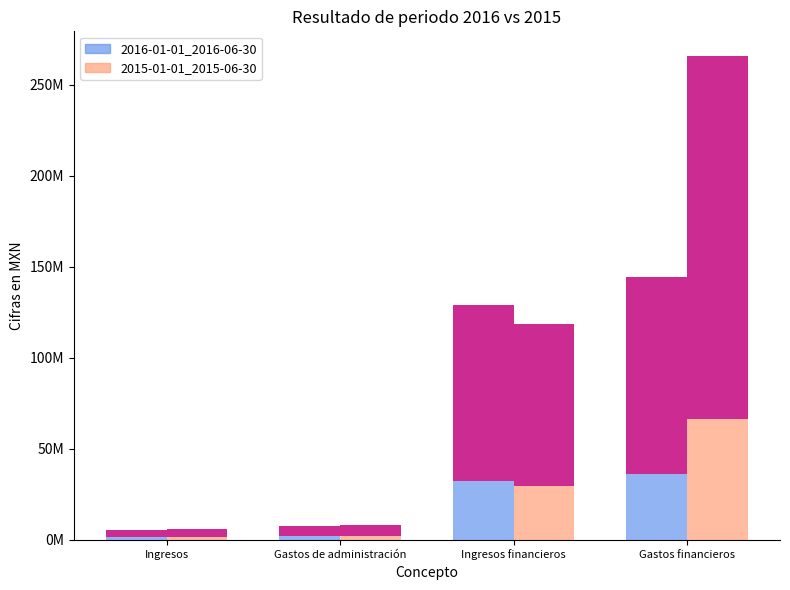

Reading left to right, transcribe all the data shown in this chart.

2016-01-01_2016-06-30: Ingresos=4011750	Gastos de administración=5548500	Ingresos financieros=96614250	Gastos financieros=108489750
2015-01-01_2015-06-30: Ingresos=4309500	Gastos de administración=6042000	Ingresos financieros=89140500	Gastos financieros=199588500